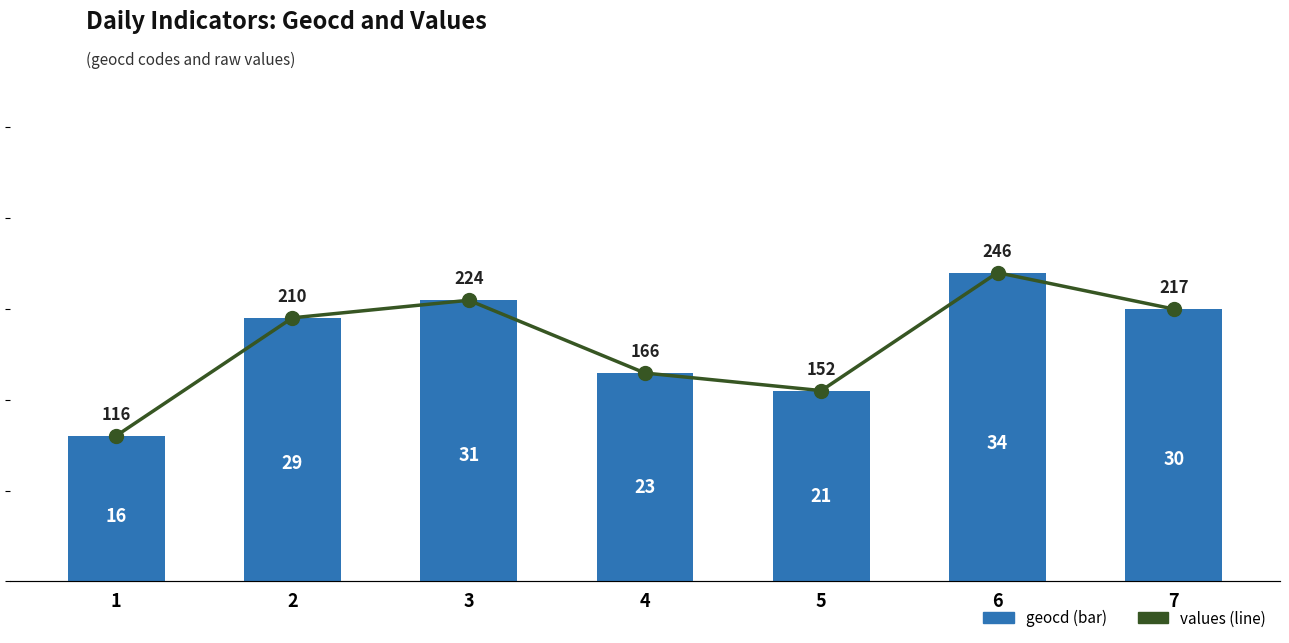

List the series in order of their peak value, lowest first.

geocd values, values